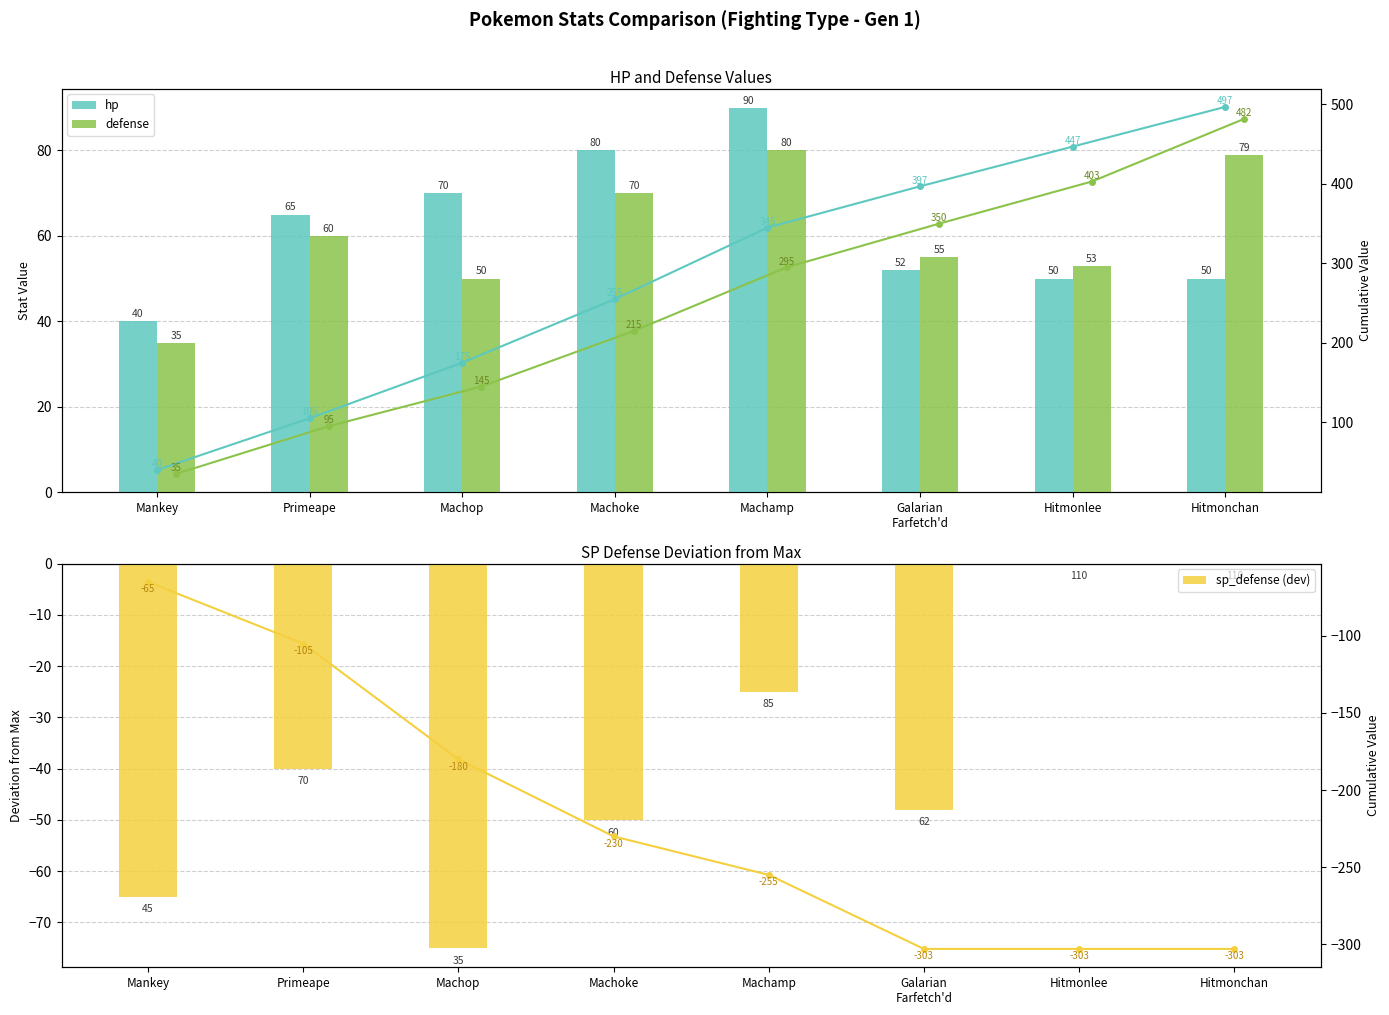

Rank the categories by hp value from highest to lowest.

Machamp, Machoke, Machop, Primeape, Galarian
Farfetch'd, Hitmonlee, Hitmonchan, Mankey